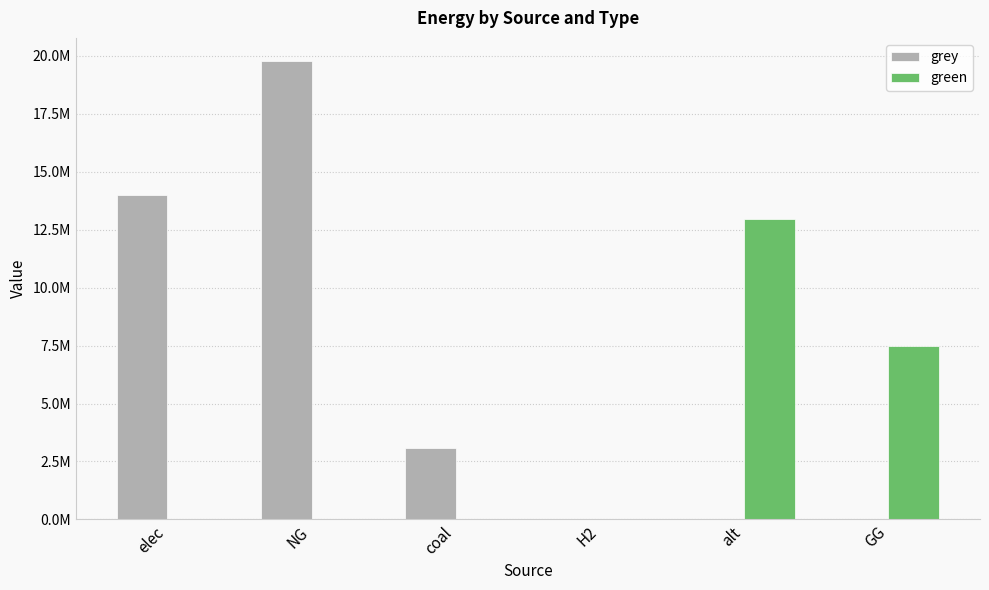

Rank the series by their maximum value, from lowest to highest.

green, grey